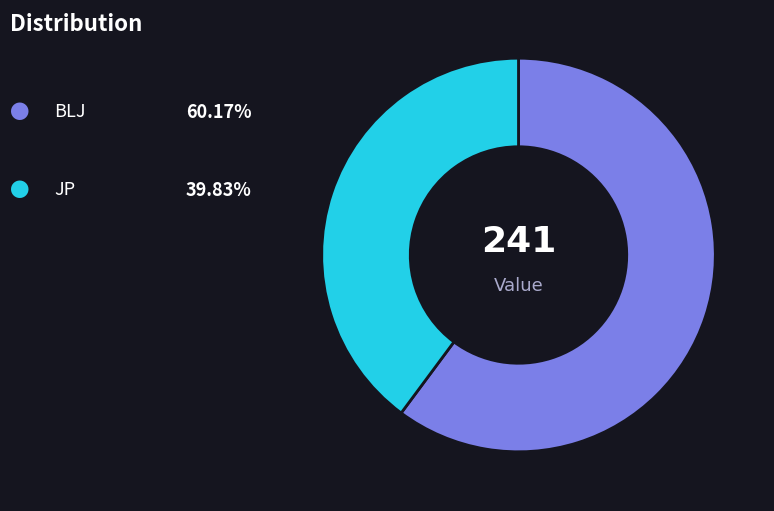

Is there a majority slice in this chart?

Yes